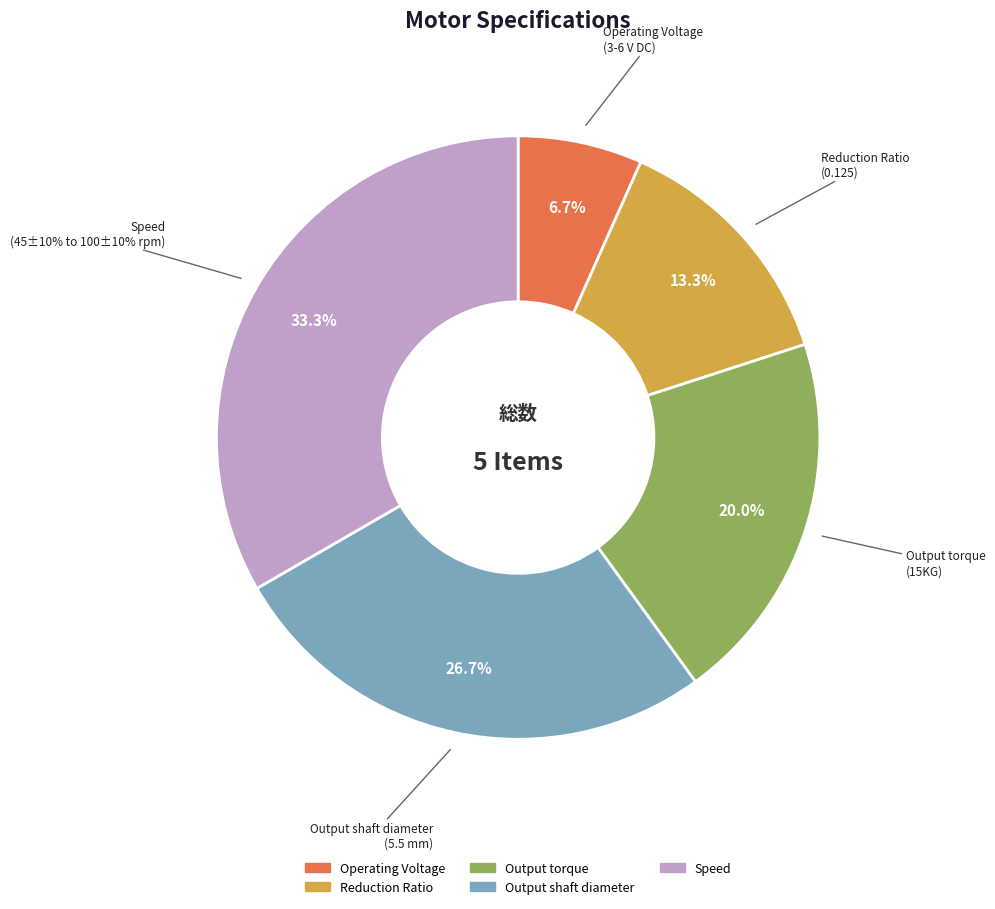

Count the number of slices in the pie.

5